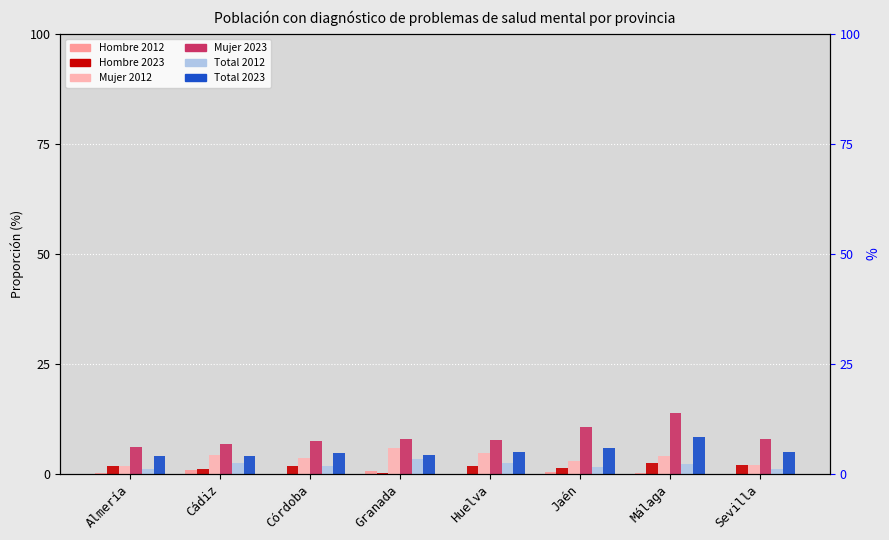

At which label is Total 2023 closest to 6?

Jaén